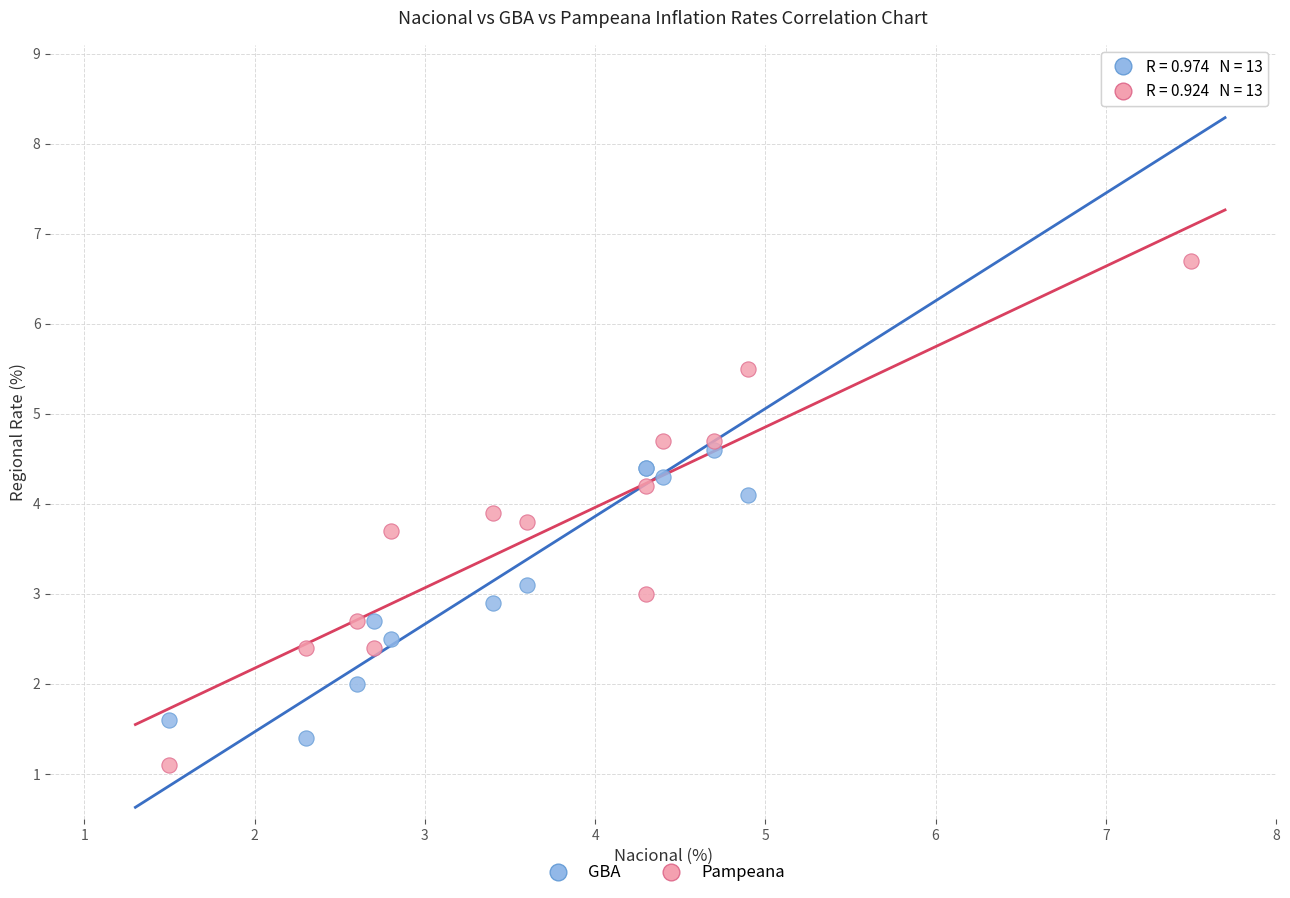

Which series contains the highest Y value?

GBA